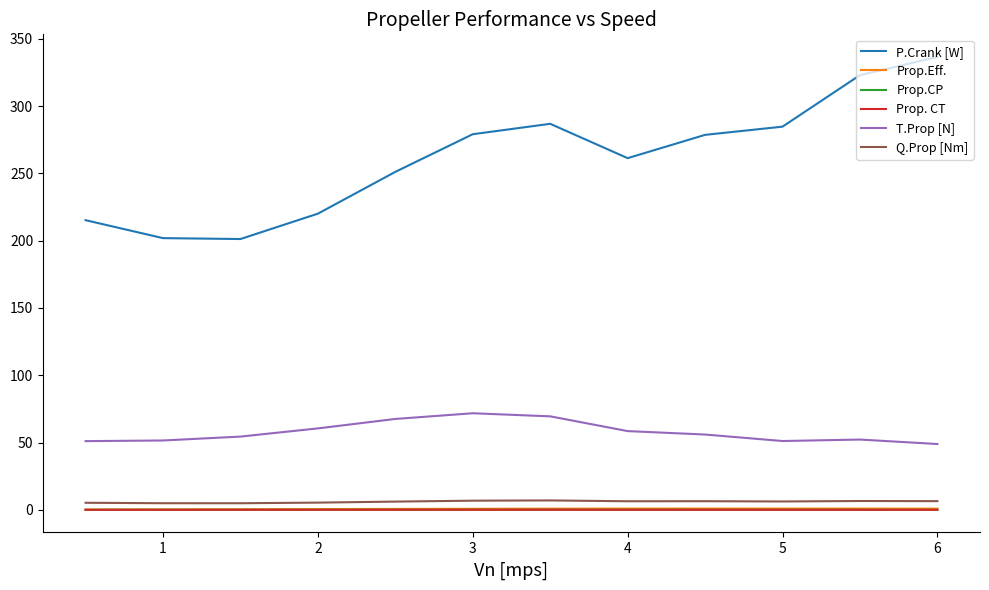

Which series has the largest total across all categories?

P.Crank [W]